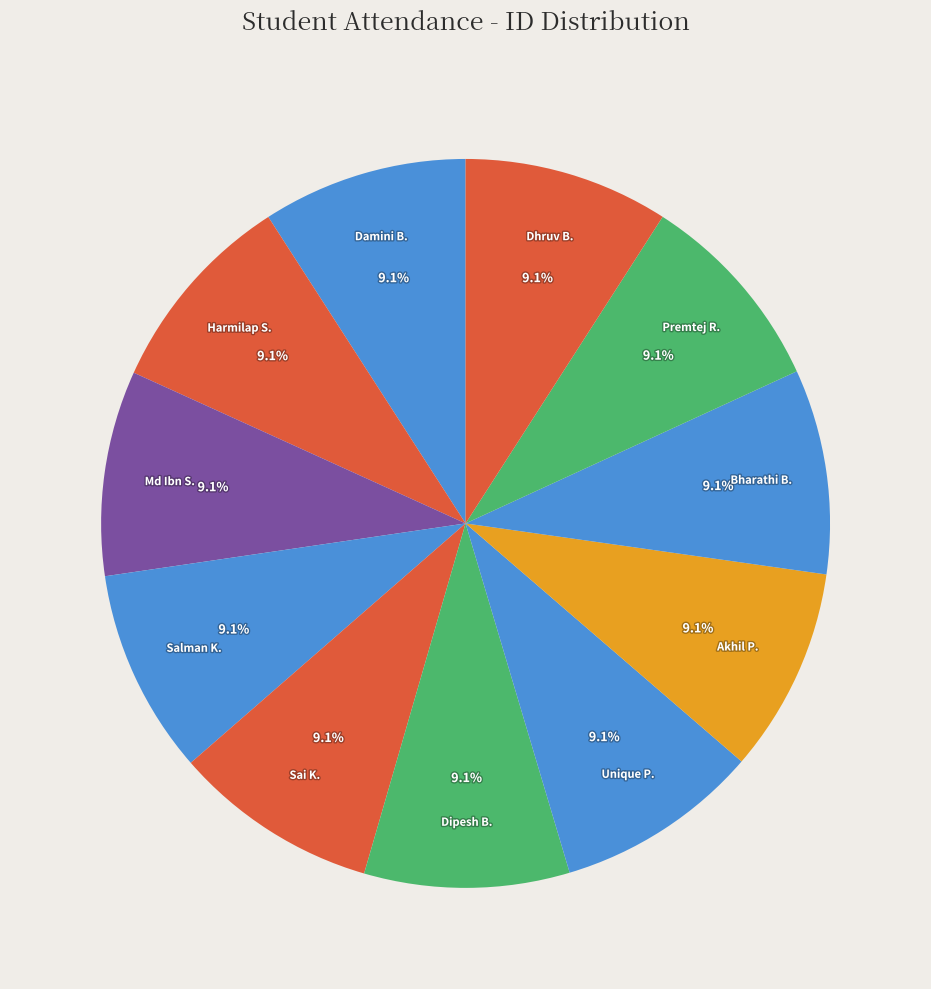

Is Premtej R. the majority of the pie?

No